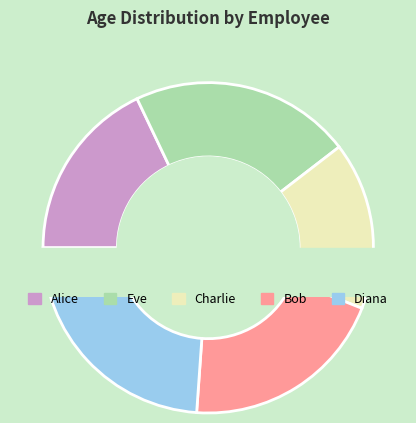

What is the smallest slice in the pie chart?

Charlie